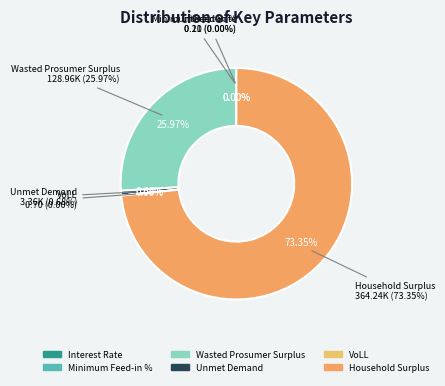

What is the total percentage of Wasted Prosumer Surplus and Interest Rate?

26.0%